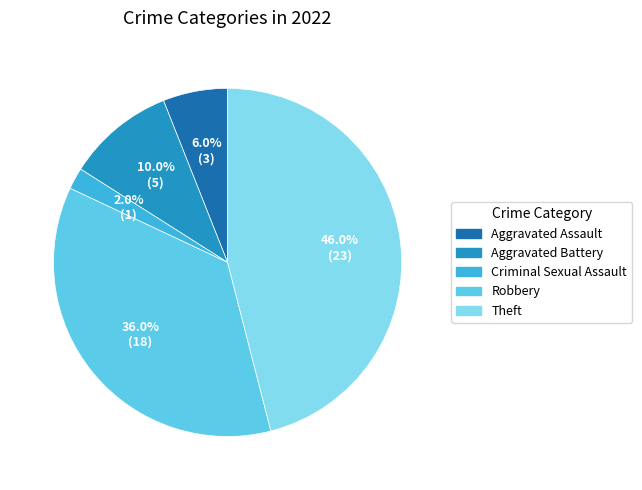

True or false: Aggravated Battery accounts for 10% of the total.

True